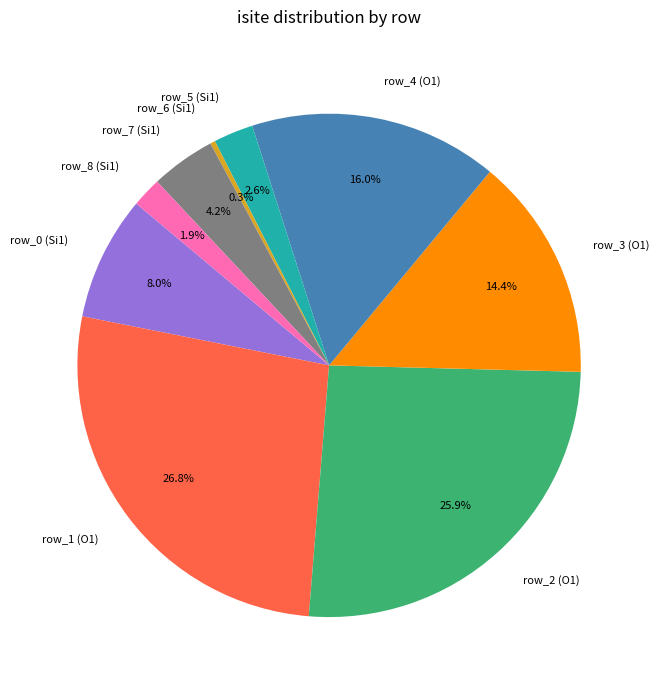

How many slices are in this pie chart?

9